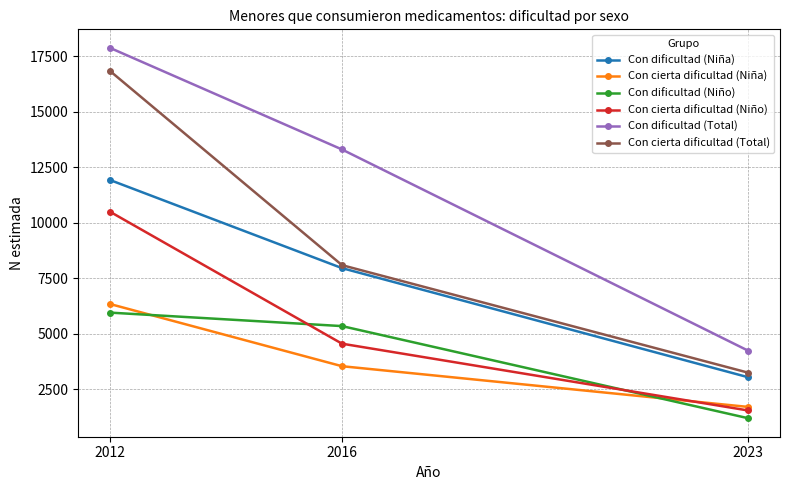

What value does the Con dificultad (Niña) series have at 2023?

3040